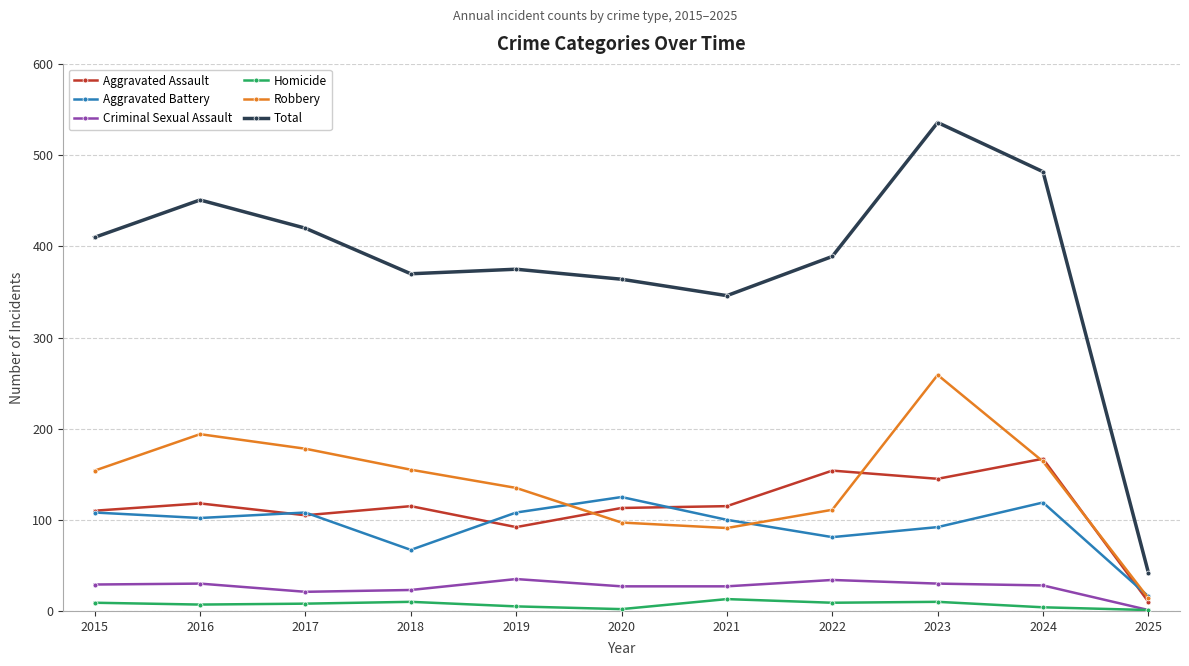

In Robbery, how many points are lower than both neighbors (excluding endpoints)?

1